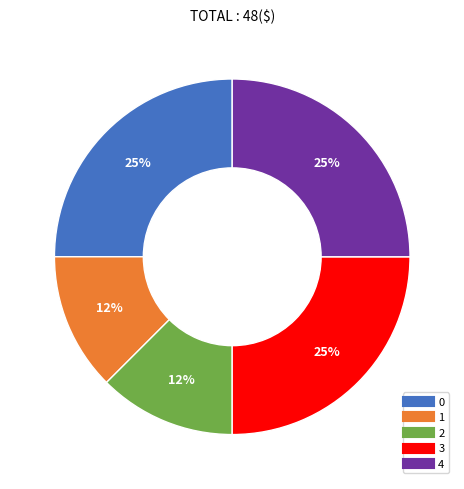

Combined, do 2 and 1 account for over 50%?

No